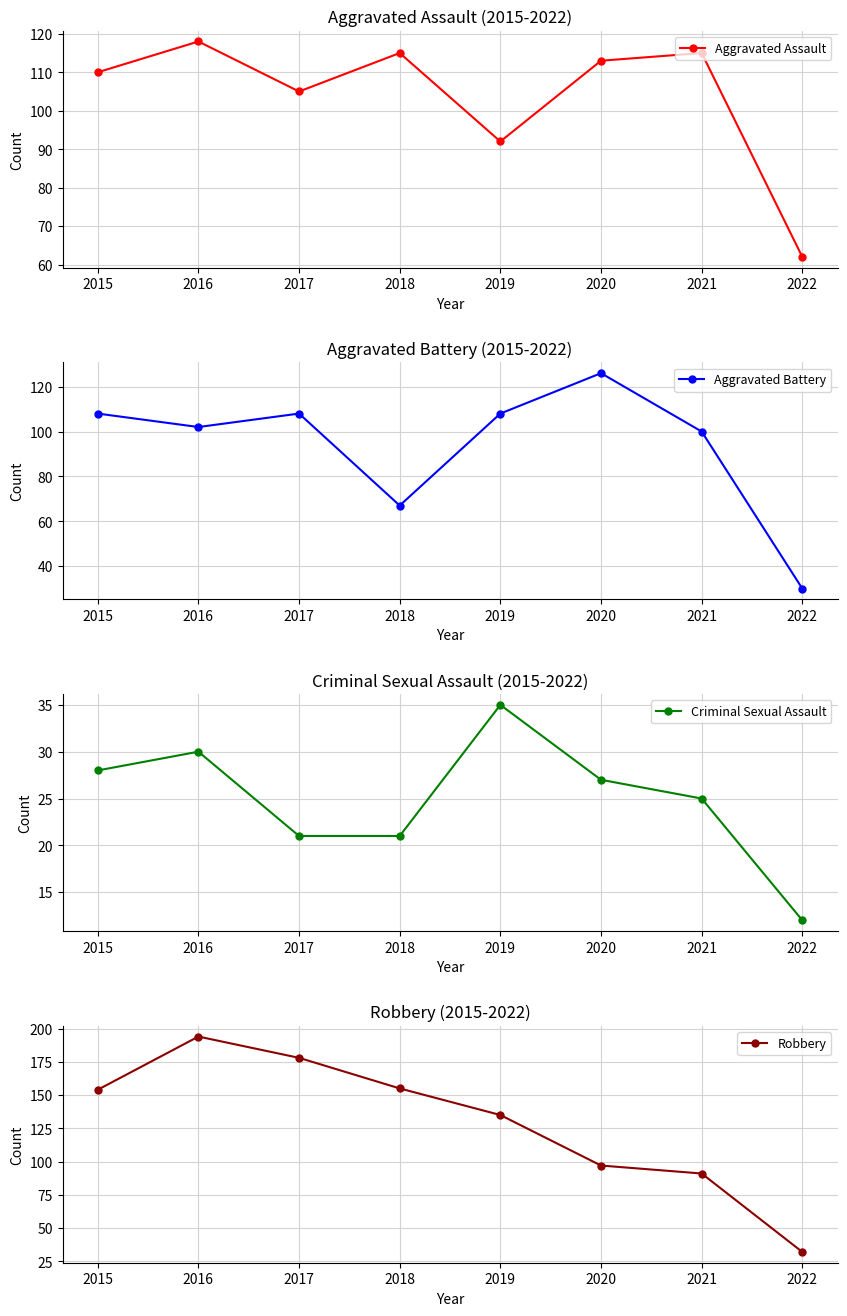

Which series has the largest range (max minus min)?

Robbery